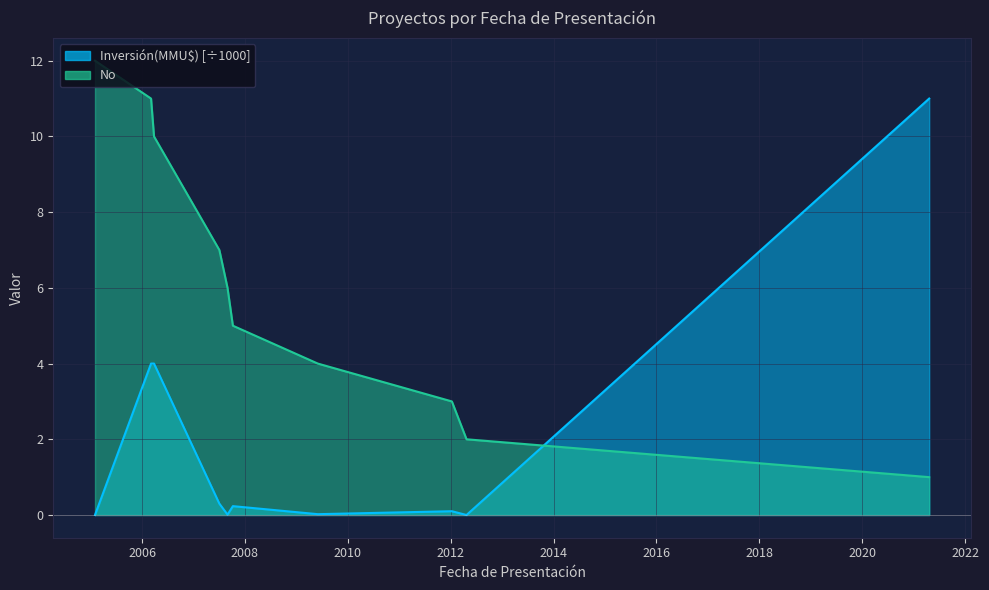

The value of Inversión(MMU$) at 2007-10-08 is 0.2. True or false?

True